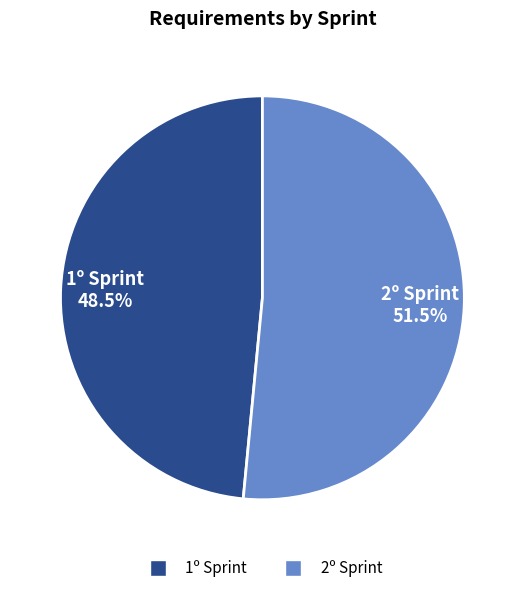

Which slice represents more than half of the pie?

2º Sprint